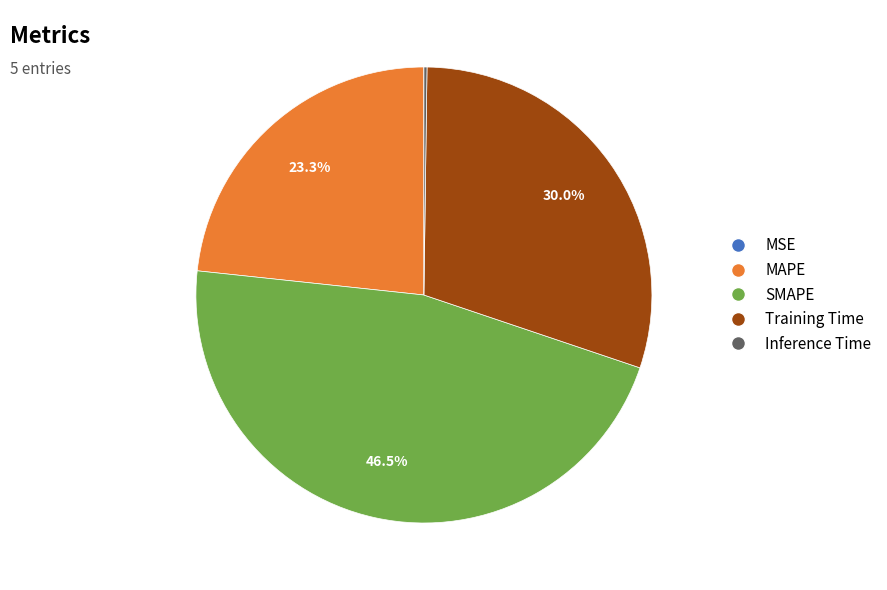

Is Training Time the majority of the pie?

No